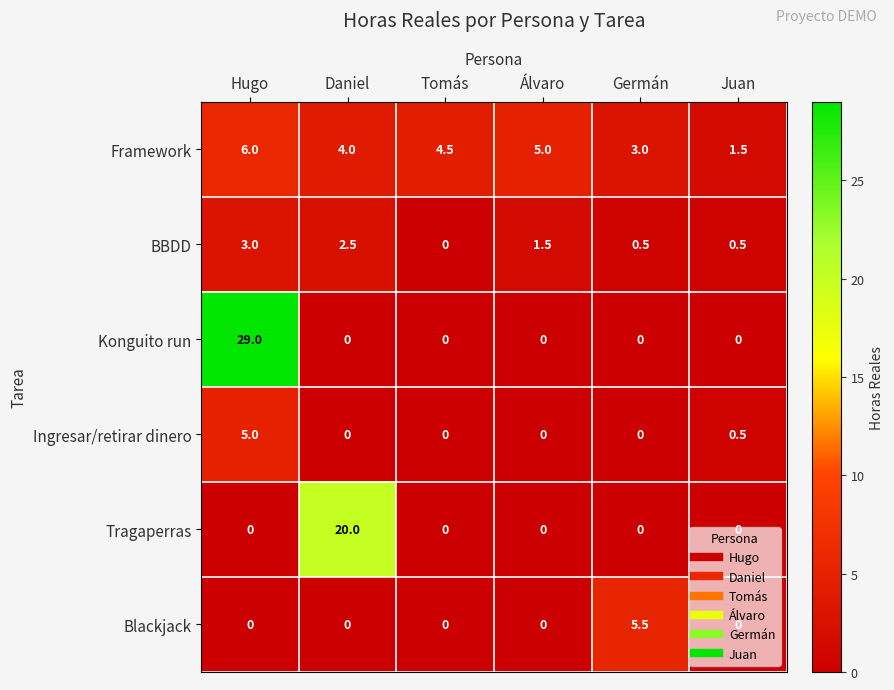

What is the difference between the maximum and minimum values in the Tragaperras series?

20.0